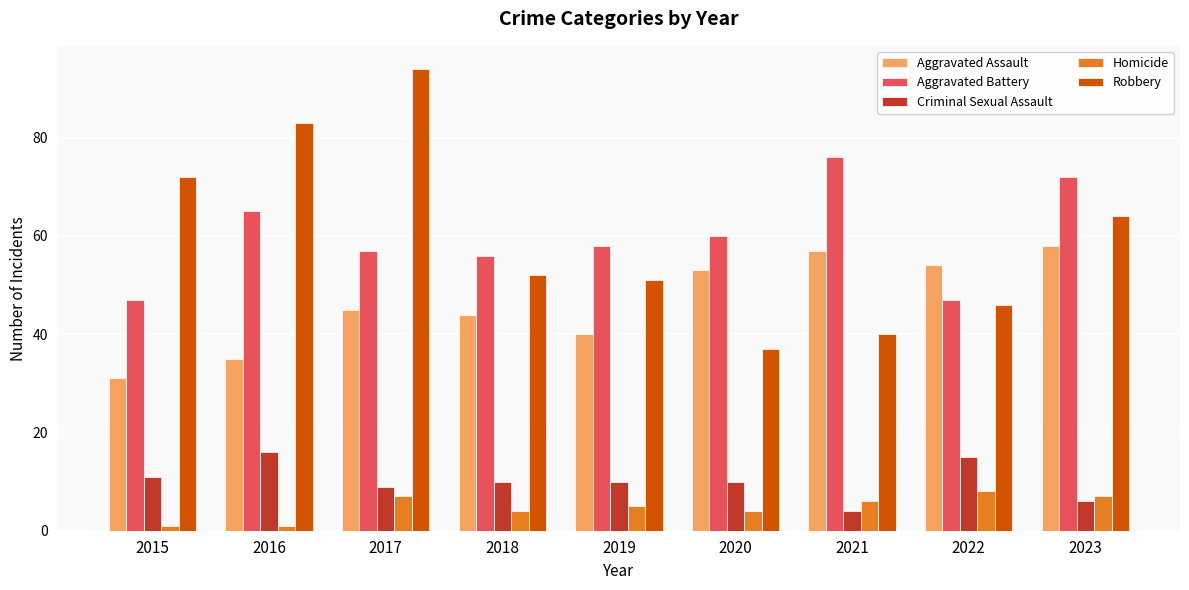

What is the value of the Aggravated Battery bar at the 6th from the left?

60